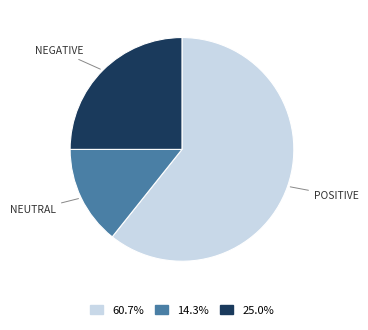

How many segments does this pie chart have?

3